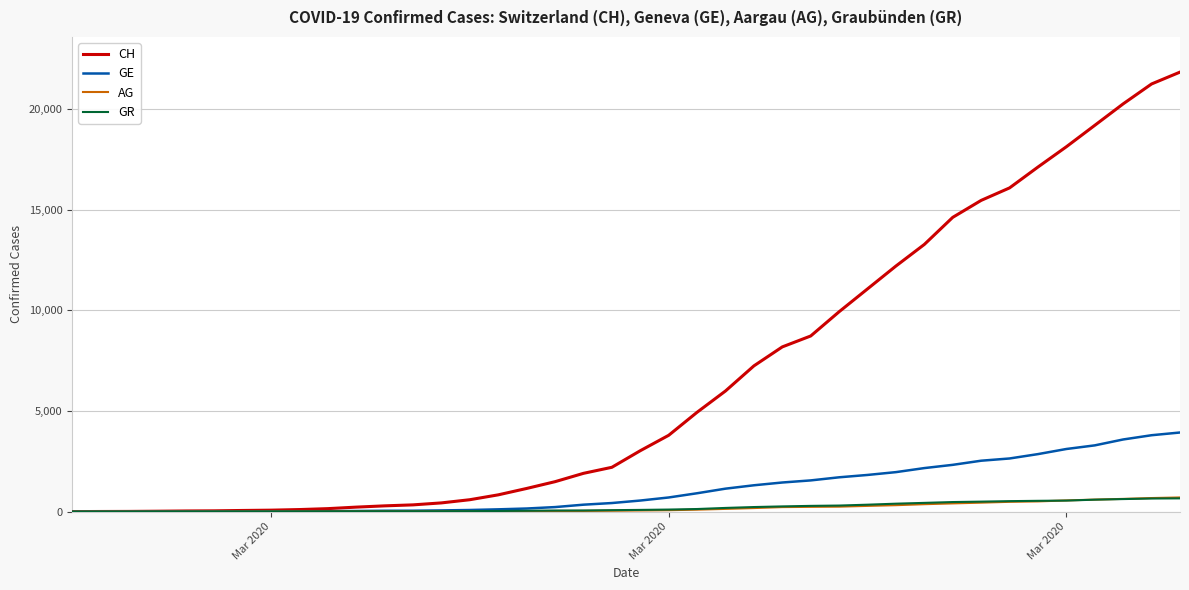

Which series has the largest range (max minus min)?

CH